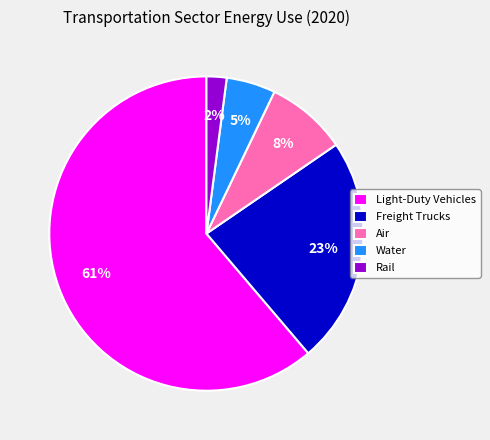

Do Air and Rail together represent more than half of the pie?

No